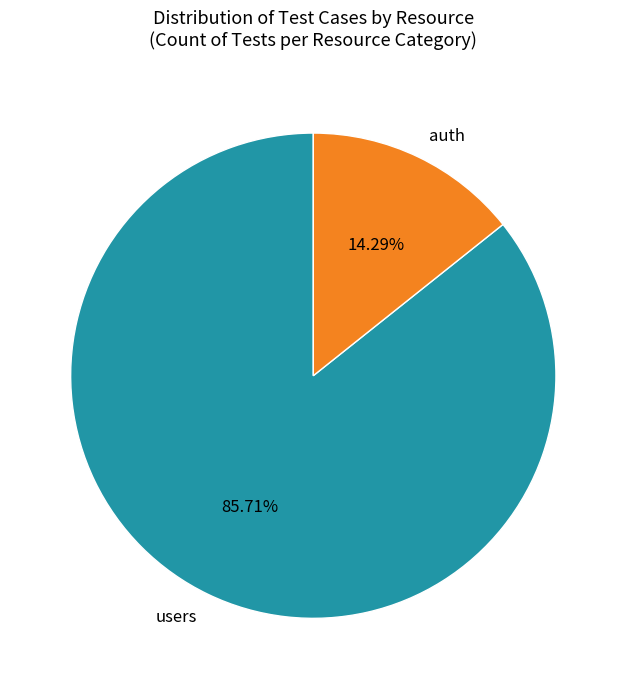

To the nearest percent, what portion does users represent?

86%